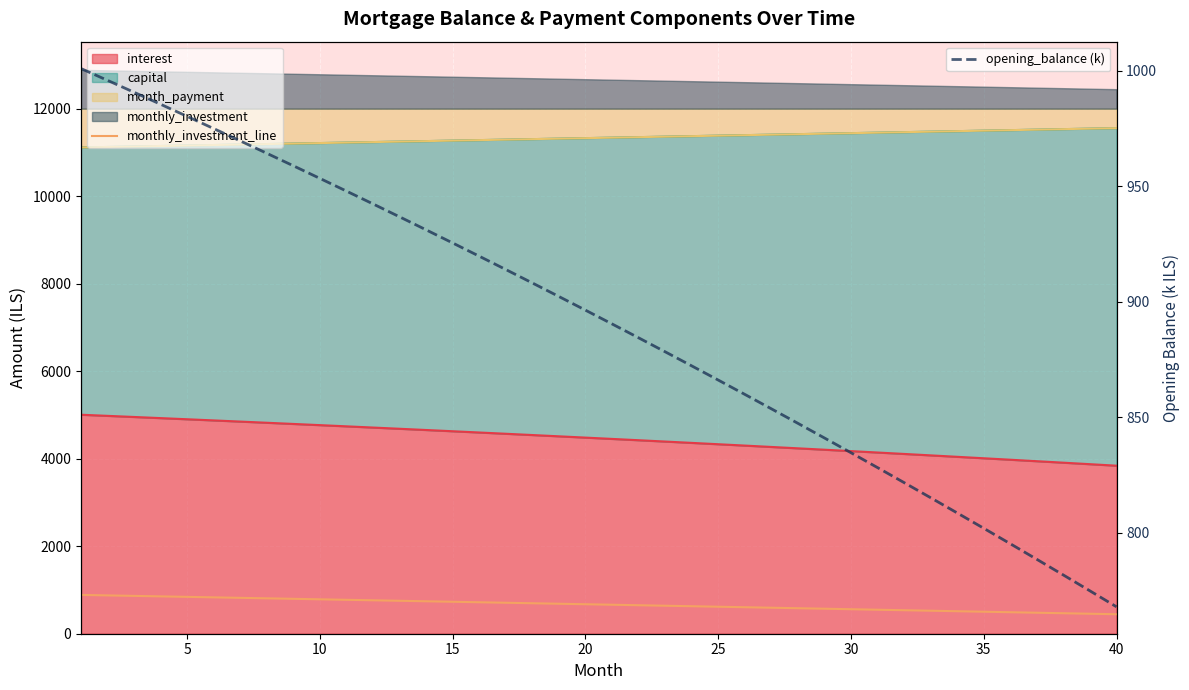

Reading right to left, list all the values displayed in this chart.

monthly_investment_line: 445.1	456.6	468.2	479.7	491.2	502.7	514.2	525.7	537.1	548.6	560.0	571.4	582.9	594.3	605.7	617.0	628.4	639.8	651.1	662.5	673.8	685.1	696.4	707.7	719.0	730.2	741.5	752.8	764.0	775.2	786.4	797.6	808.8	820.0	831.2	842.3	853.5	864.6	875.7	886.8
opening_balance (k): 768.1	775.0	781.8	788.6	795.3	802.0	808.7	815.3	821.8	828.3	834.7	841.1	847.5	853.8	860.0	866.2	872.3	878.4	884.5	890.5	896.4	902.3	908.2	914.0	919.8	925.5	931.2	936.8	942.4	948.0	953.5	958.9	964.3	969.7	975.0	980.3	985.5	990.7	995.9	1001.0